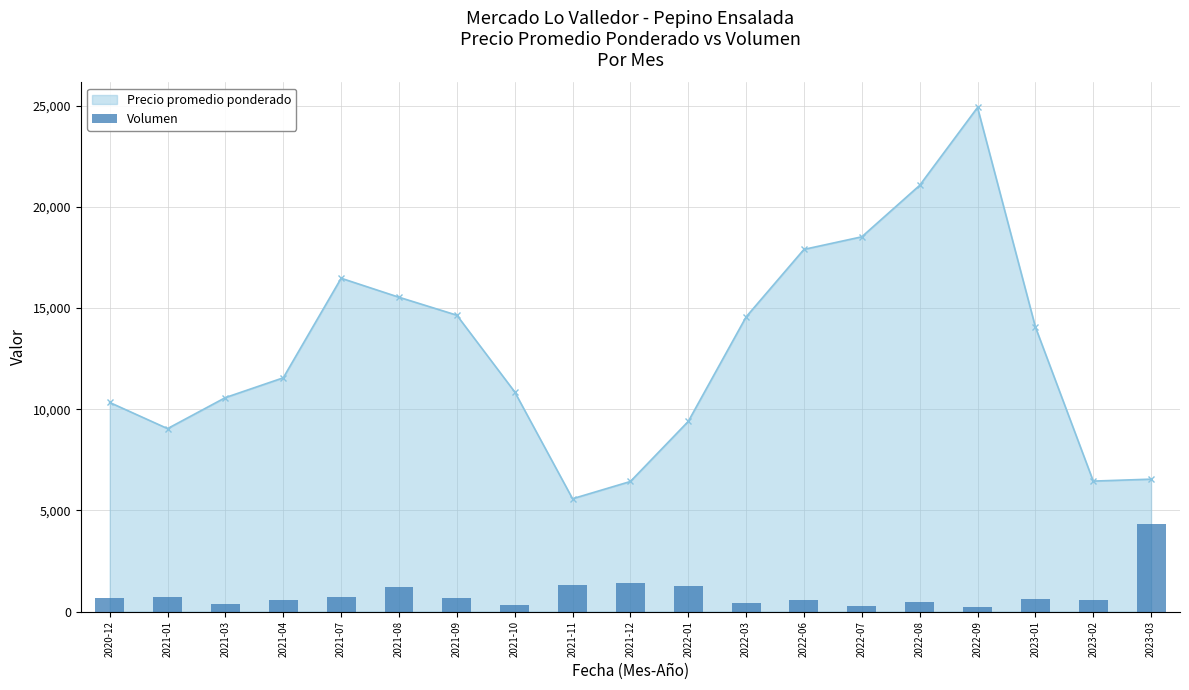

What is the sum of all values?

16680